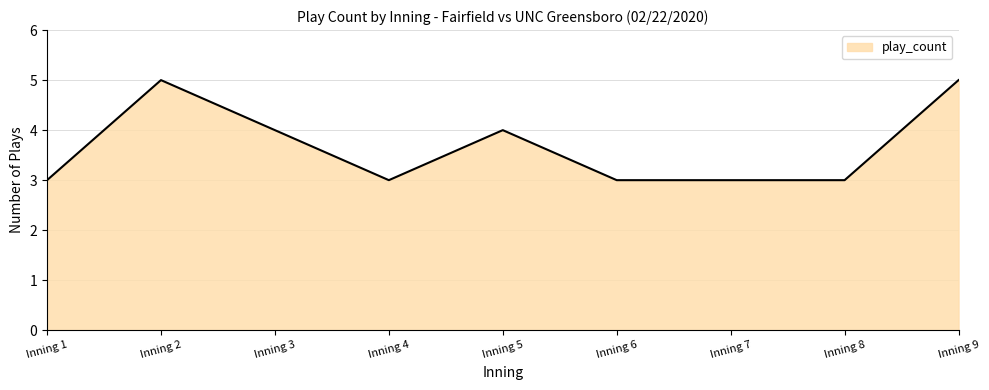

Reading right to left, transcribe all the data shown in this chart.

Inning 9=5	Inning 8=3	Inning 7=3	Inning 6=3	Inning 5=4	Inning 4=3	Inning 3=4	Inning 2=5	Inning 1=3